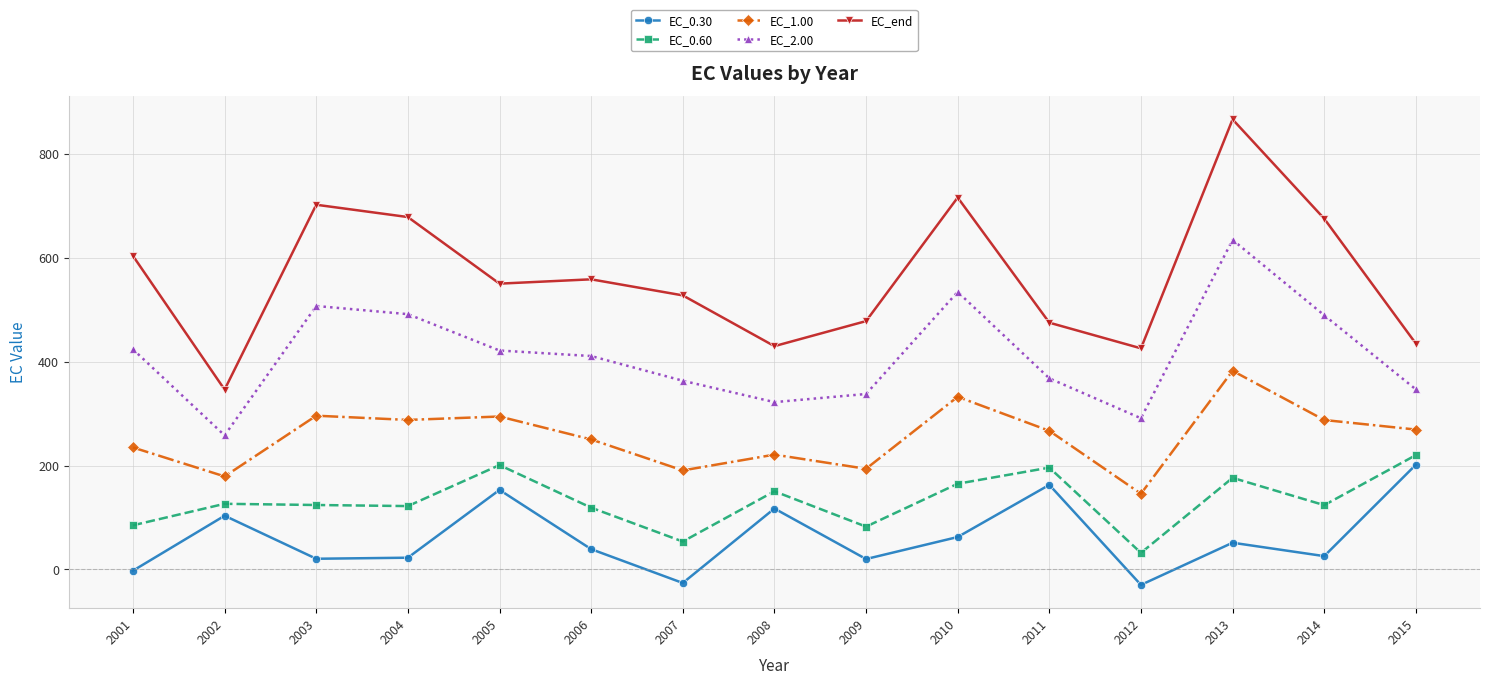

The value of EC_0.60 at 2005 is 201.0. True or false?

True